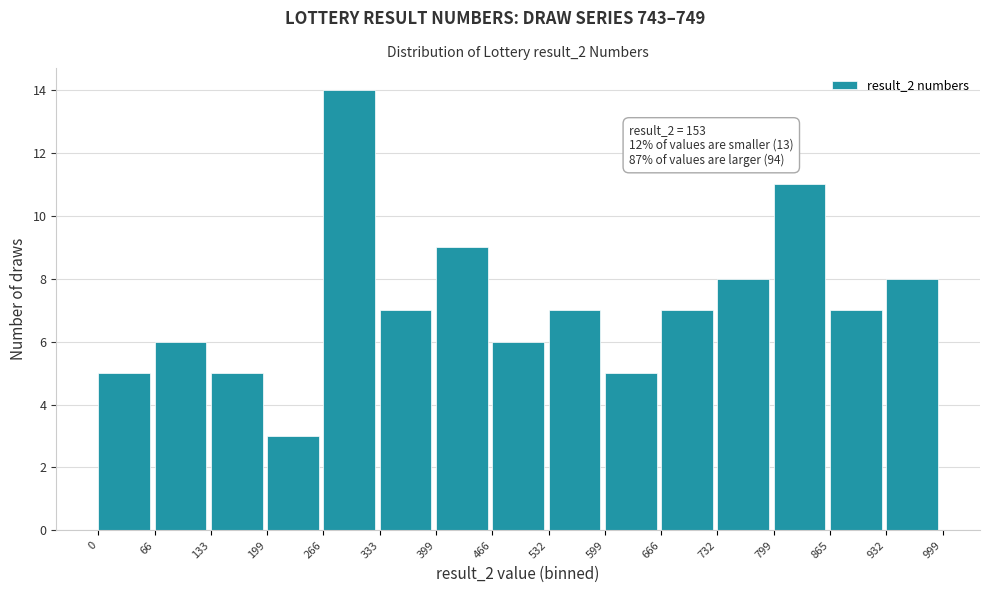

Which range on the x-axis has the tallest bar?

266 to 333